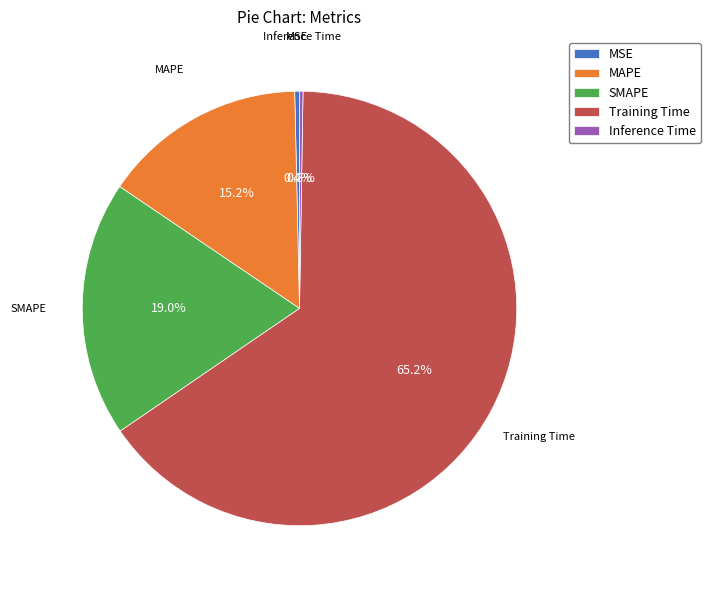

What is the ratio of the value at MAPE to the value at Training Time?

0.2